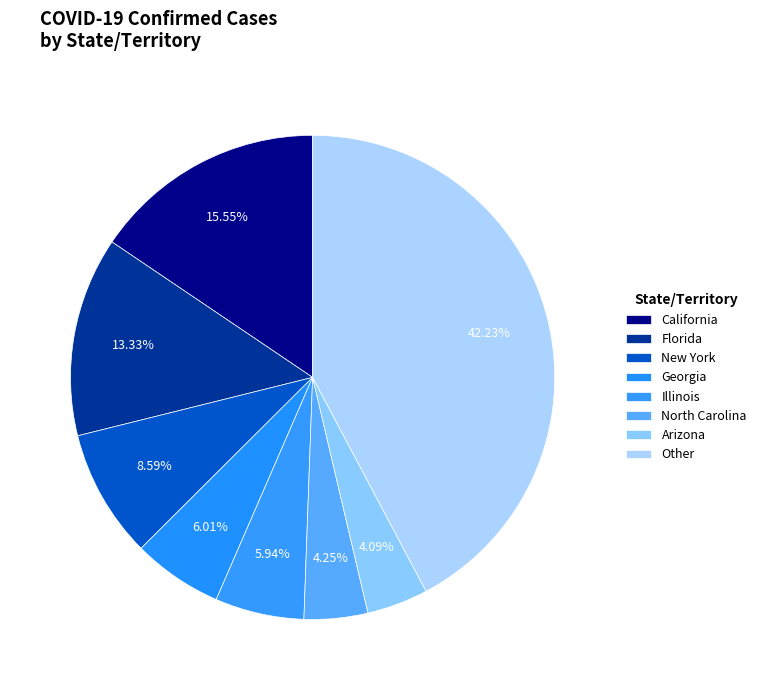

Is there a majority slice in this chart?

No